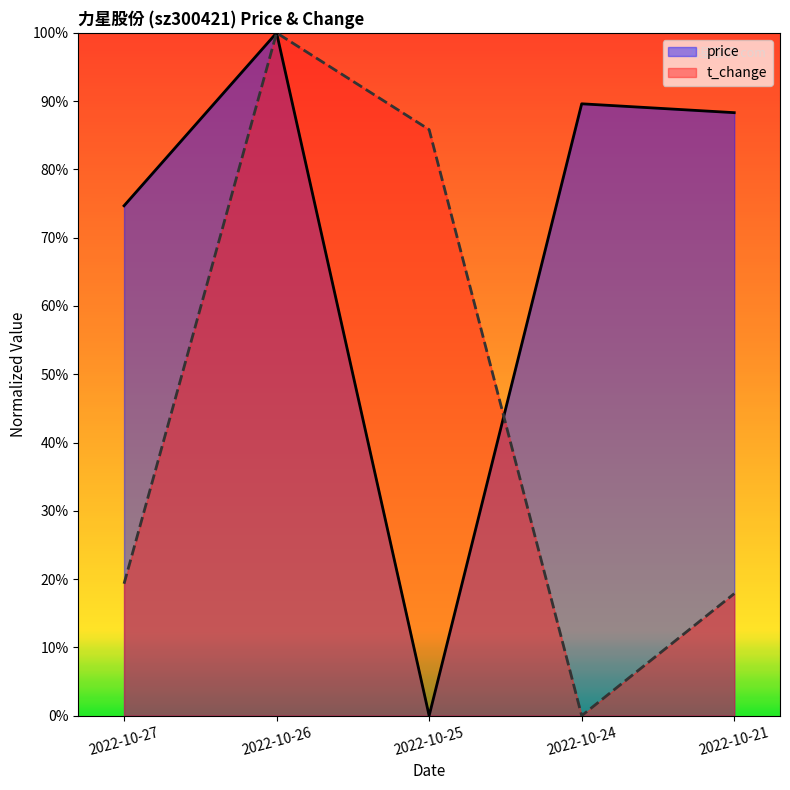

What are all the series names shown in the legend?

price, t_change